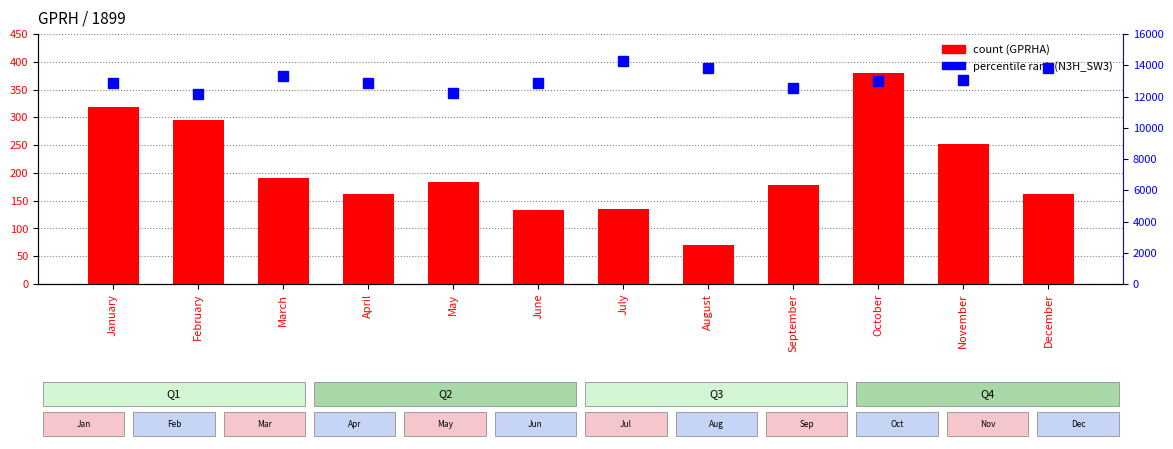

What is the sum of all N3H_SW3 (percentile rank) values?

156793.0